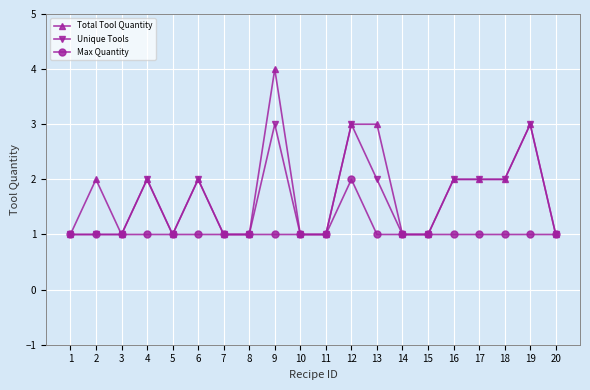

The value of Max Quantity at 2 is 1. True or false?

True